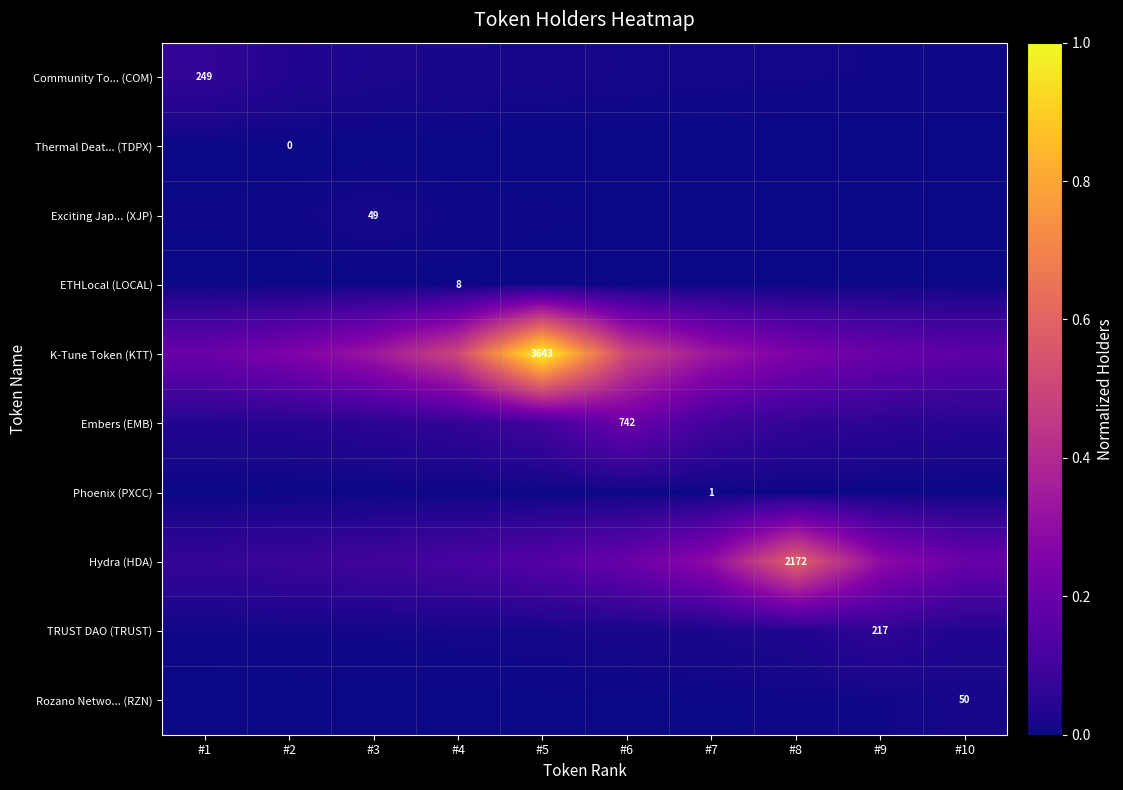

True or false: Phoenix (PXCC) has a value of 0.0 at #7.

True